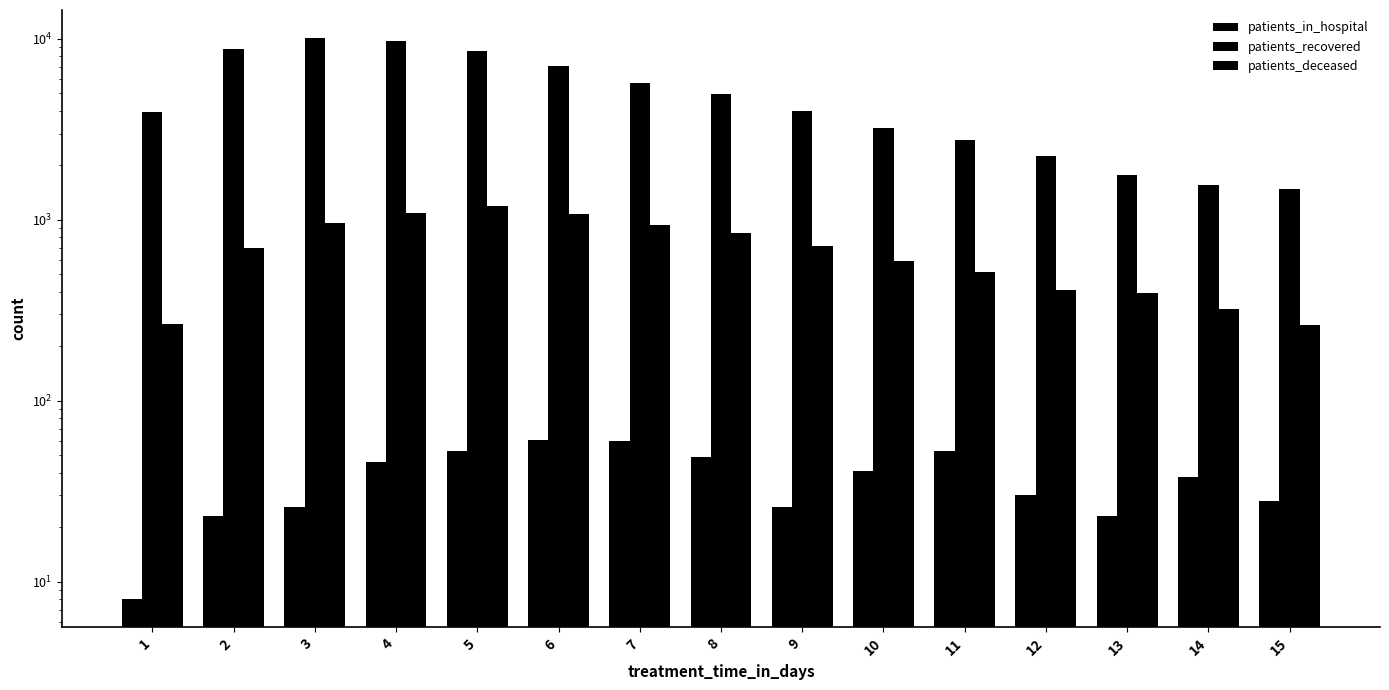

Does the chart contain stacked bars?

No